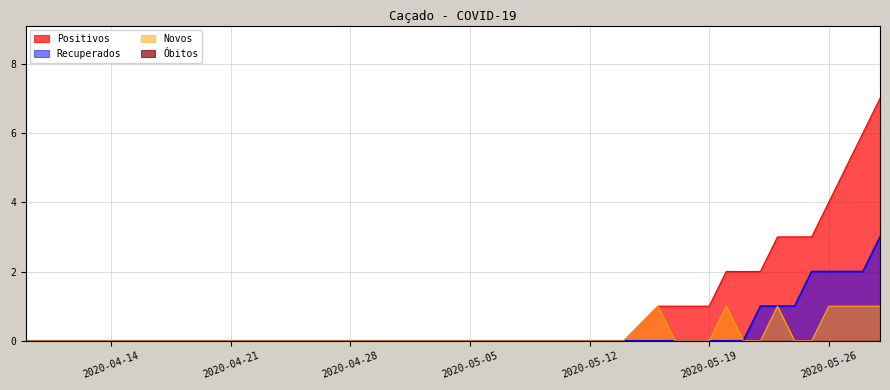

At which label does Recuperados reach its peak?

2020-05-29